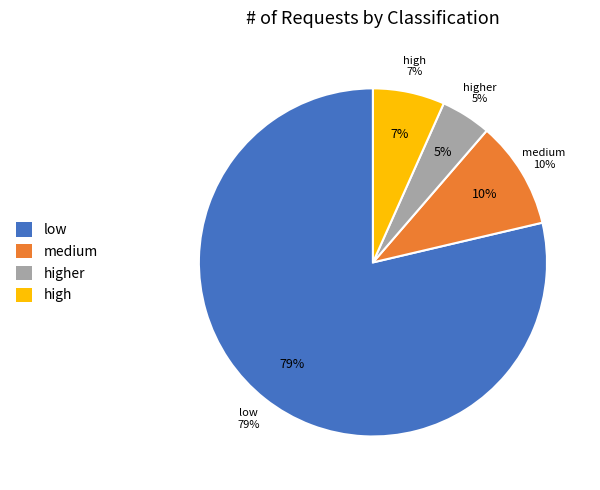

To the nearest percent, what portion does low represent?

79%